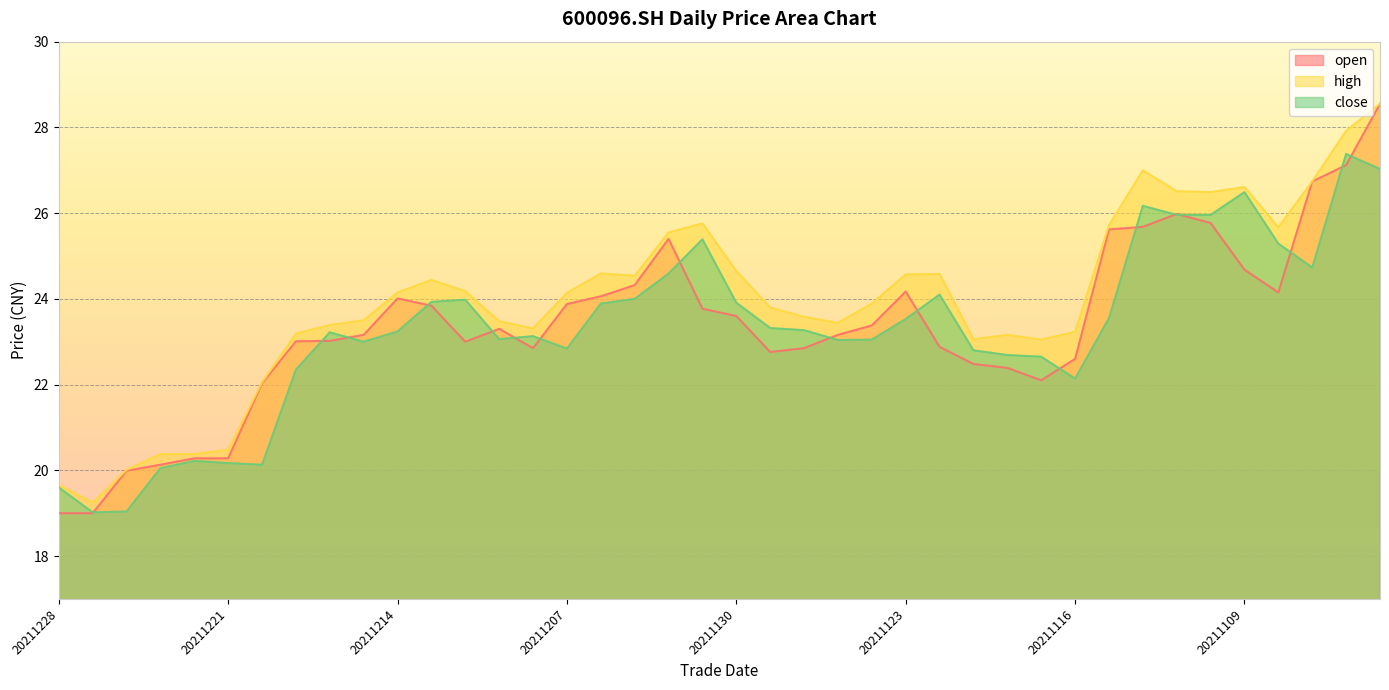

Reading left to right, what are all the values shown in this chart?

open: 20211228=19.0	20211227=19.0	20211224=20.0	20211223=20.1	20211222=20.3	20211221=20.3	20211220=22.0	20211217=23.0	20211216=23.0	20211215=23.2	20211214=24.0	20211213=23.8	20211210=23.0	20211209=23.3	20211208=22.9	20211207=23.9	20211206=24.1	20211203=24.3	20211202=25.4	20211201=23.8	20211130=23.6	20211129=22.8	20211126=22.9	20211125=23.2	20211124=23.4	20211123=24.2	20211122=22.9	20211119=22.5	20211118=22.4	20211117=22.1	20211116=22.6	20211115=25.6	20211112=25.7	20211111=26.0	20211110=25.8	20211109=24.7	20211108=24.1	20211105=26.7	20211104=27.1	20211103=28.6
high: 20211228=19.7	20211227=19.2	20211224=20.0	20211223=20.4	20211222=20.4	20211221=20.5	20211220=22.1	20211217=23.2	20211216=23.4	20211215=23.5	20211214=24.1	20211213=24.4	20211210=24.2	20211209=23.5	20211208=23.3	20211207=24.1	20211206=24.6	20211203=24.5	20211202=25.6	20211201=25.8	20211130=24.6	20211129=23.8	20211126=23.6	20211125=23.4	20211124=23.9	20211123=24.6	20211122=24.6	20211119=23.1	20211118=23.2	20211117=23.1	20211116=23.2	20211115=25.7	20211112=27.0	20211111=26.5	20211110=26.5	20211109=26.6	20211108=25.7	20211105=26.7	20211104=27.9	20211103=28.6
close: 20211228=19.6	20211227=19.0	20211224=19.0	20211223=20.1	20211222=20.2	20211221=20.2	20211220=20.1	20211217=22.4	20211216=23.2	20211215=23.0	20211214=23.2	20211213=23.9	20211210=24.0	20211209=23.1	20211208=23.1	20211207=22.8	20211206=23.9	20211203=24.0	20211202=24.6	20211201=25.4	20211130=23.9	20211129=23.3	20211126=23.3	20211125=23.0	20211124=23.1	20211123=23.5	20211122=24.1	20211119=22.8	20211118=22.7	20211117=22.6	20211116=22.1	20211115=23.6	20211112=26.2	20211111=26.0	20211110=26.0	20211109=26.5	20211108=25.3	20211105=24.7	20211104=27.4	20211103=27.0